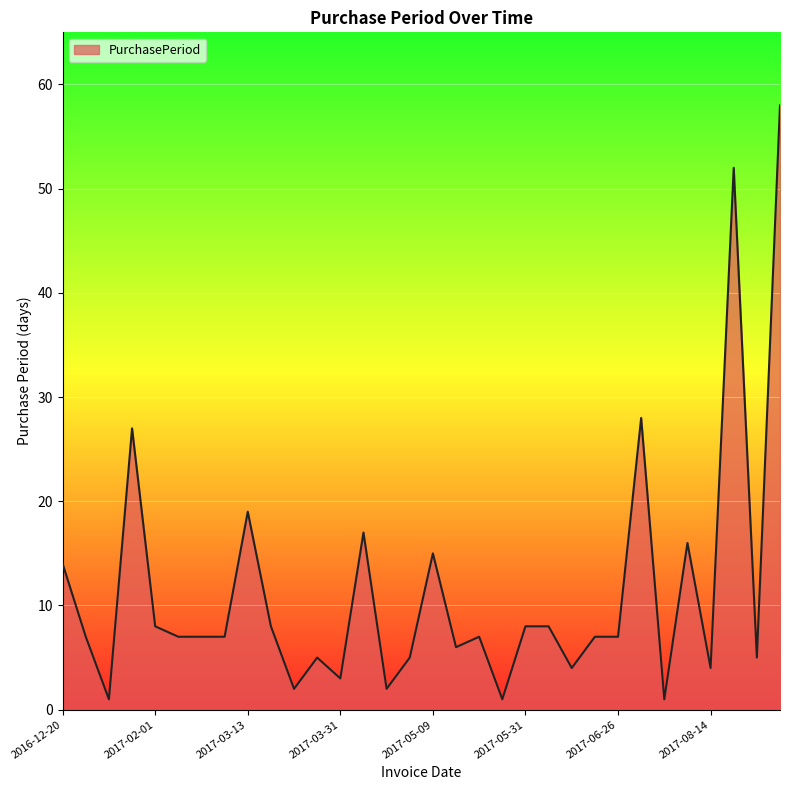

What is the difference between the maximum and minimum values?

57